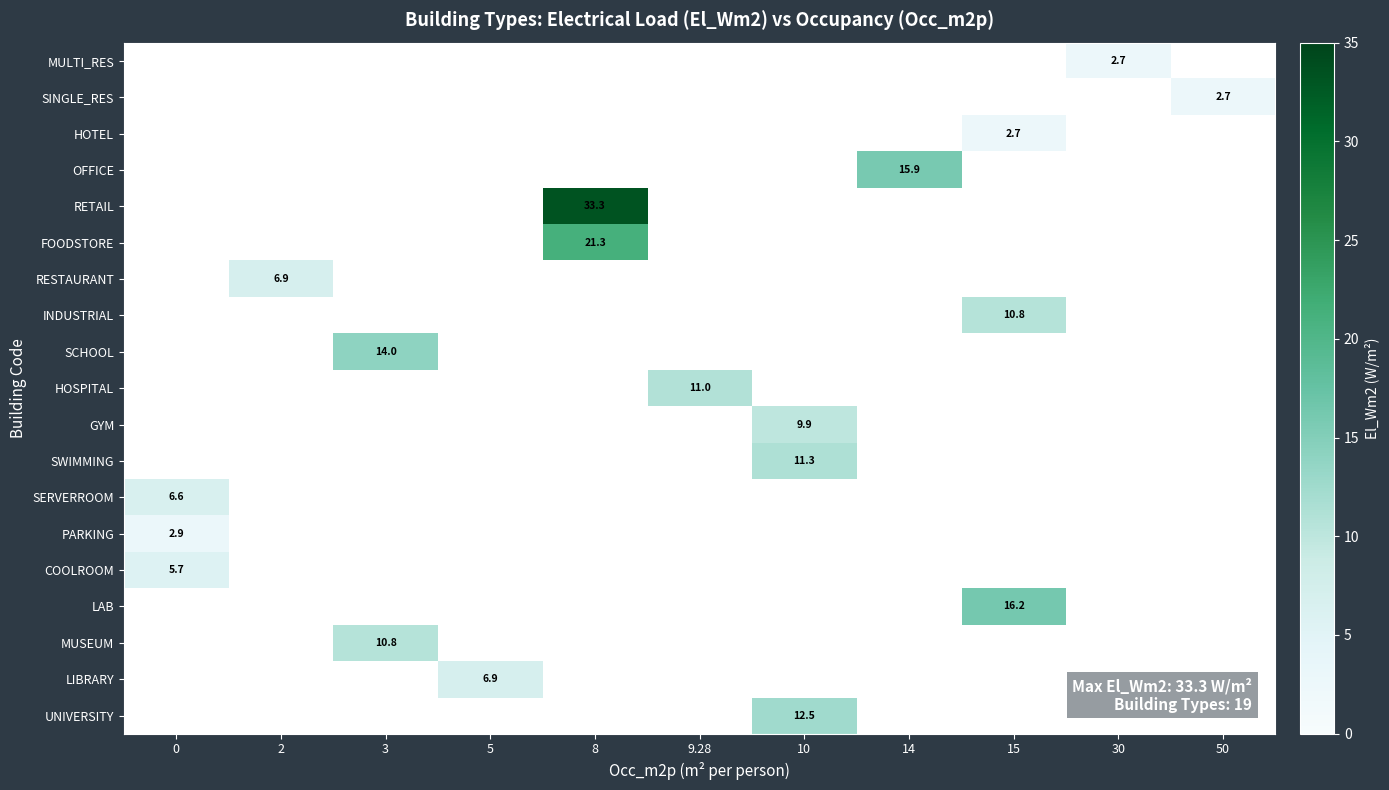

Which category has the lowest value across all series?

30